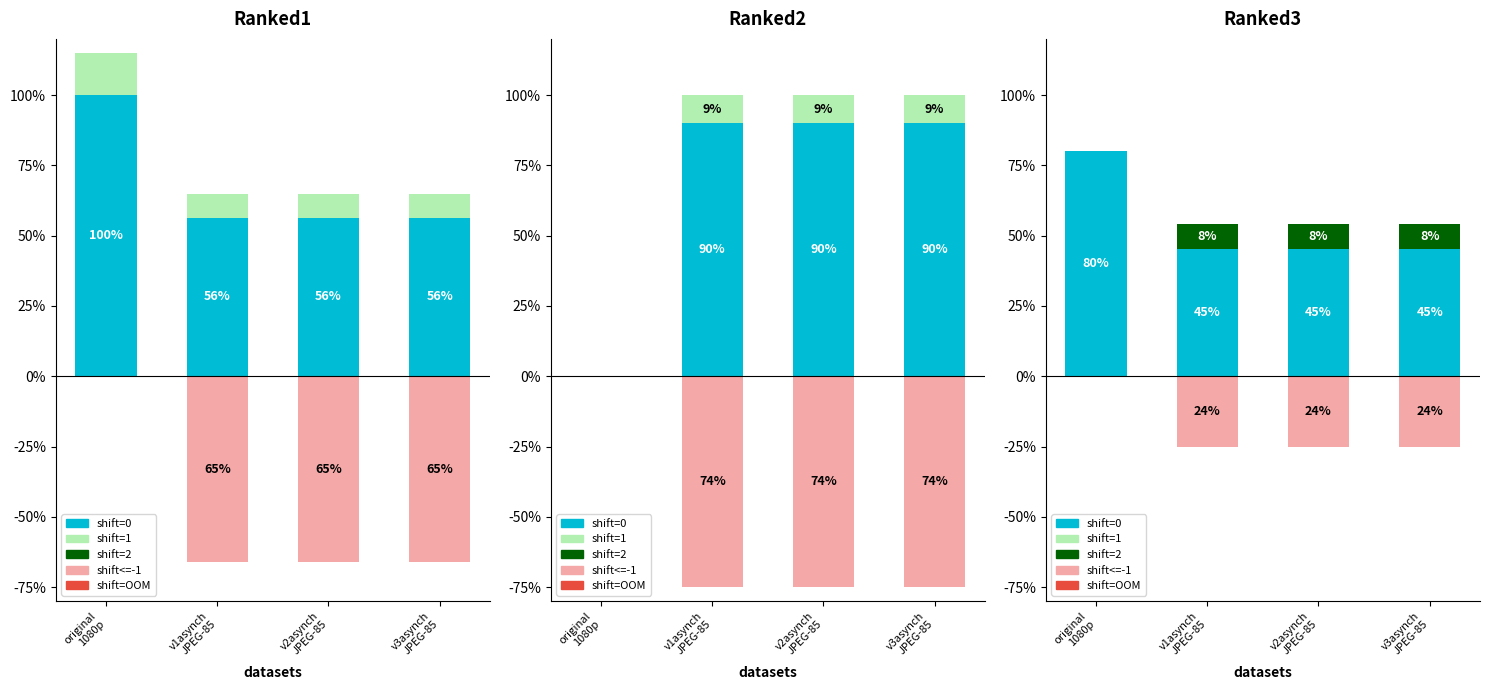

What is the sum of the PSNR values at v3asynch
JPEG-85 and v1asynch
JPEG-85?

180.0